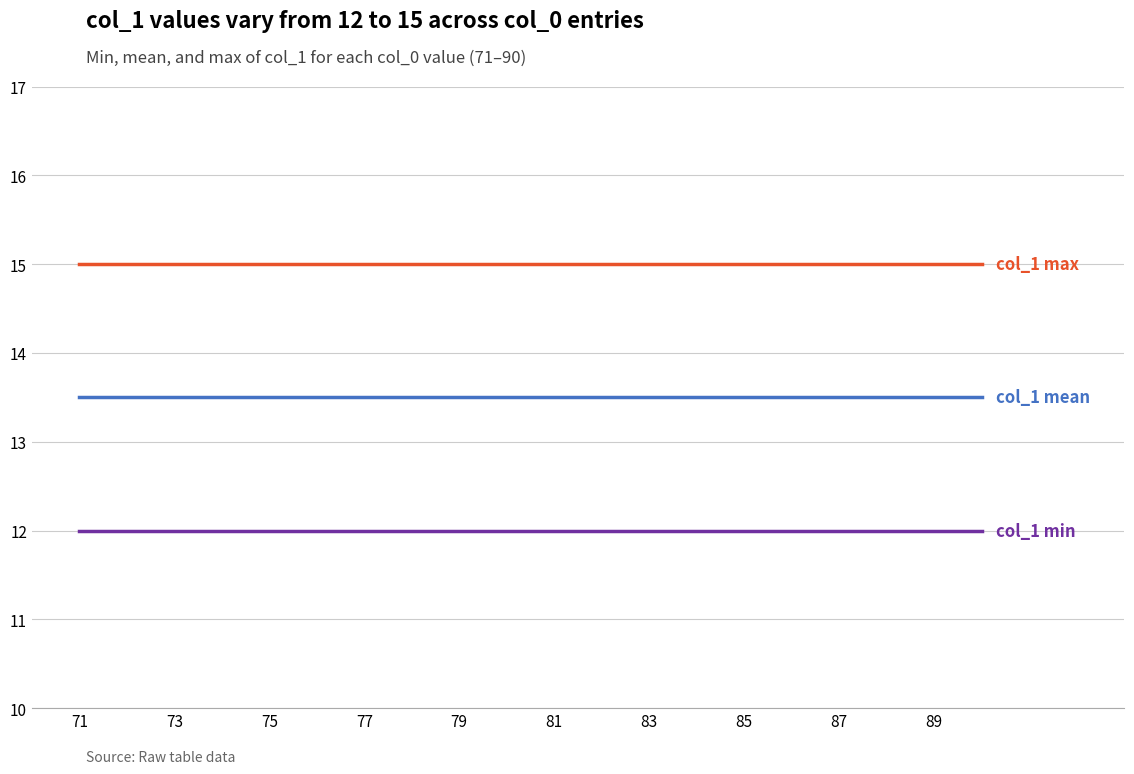

How many distinct data groups are displayed?

3